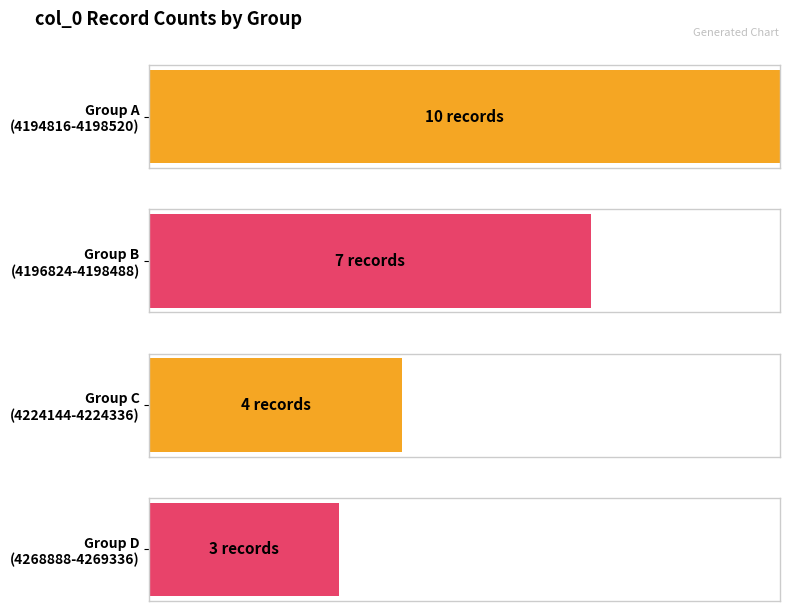

Is it true that col_0 equals 6576642 at 4224240?

False